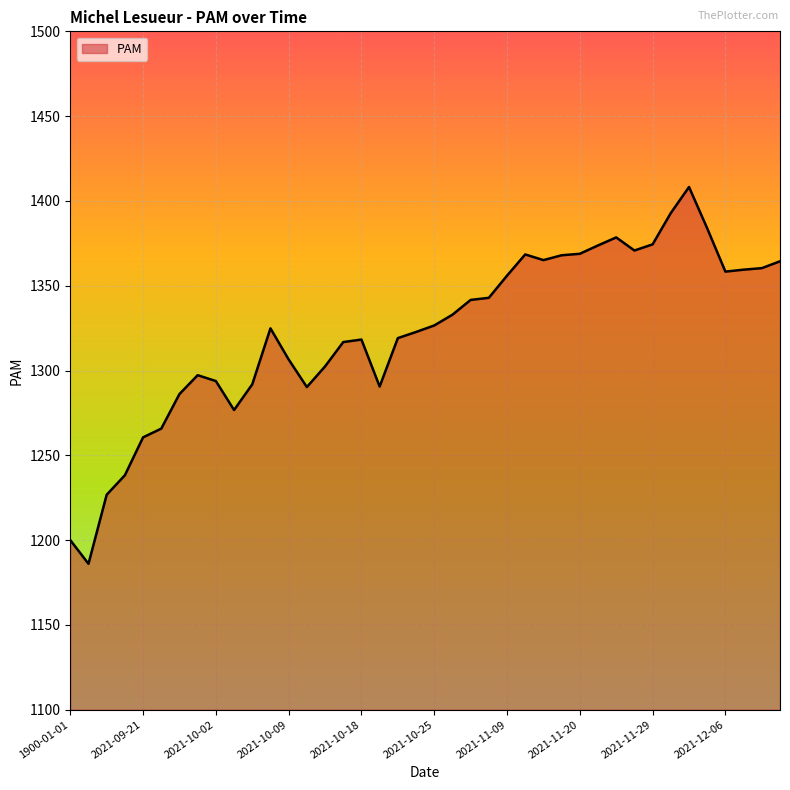

What is the difference between the maximum and minimum values?

222.2